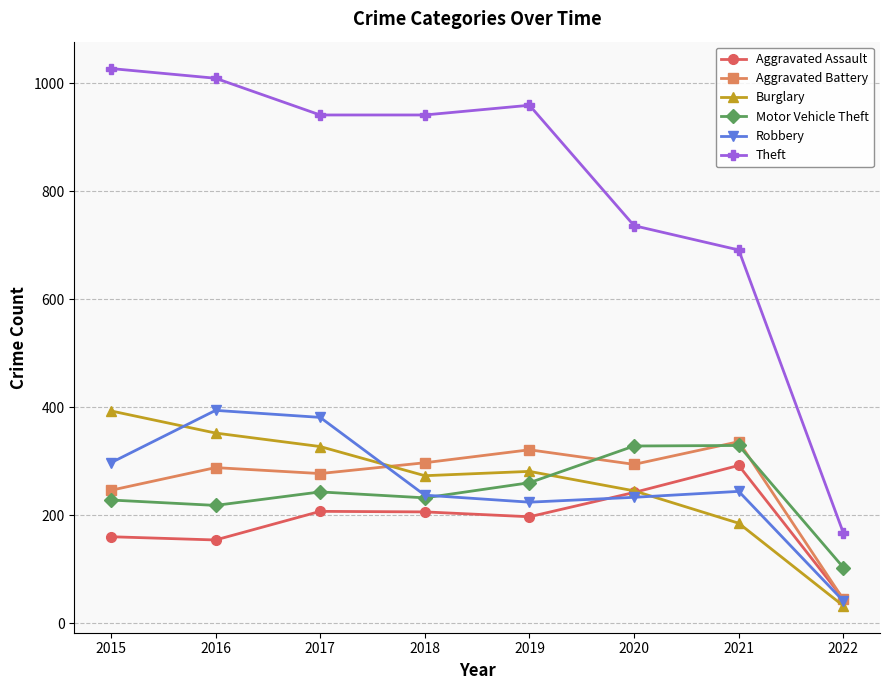

At which label is Theft closest to 597?

2021